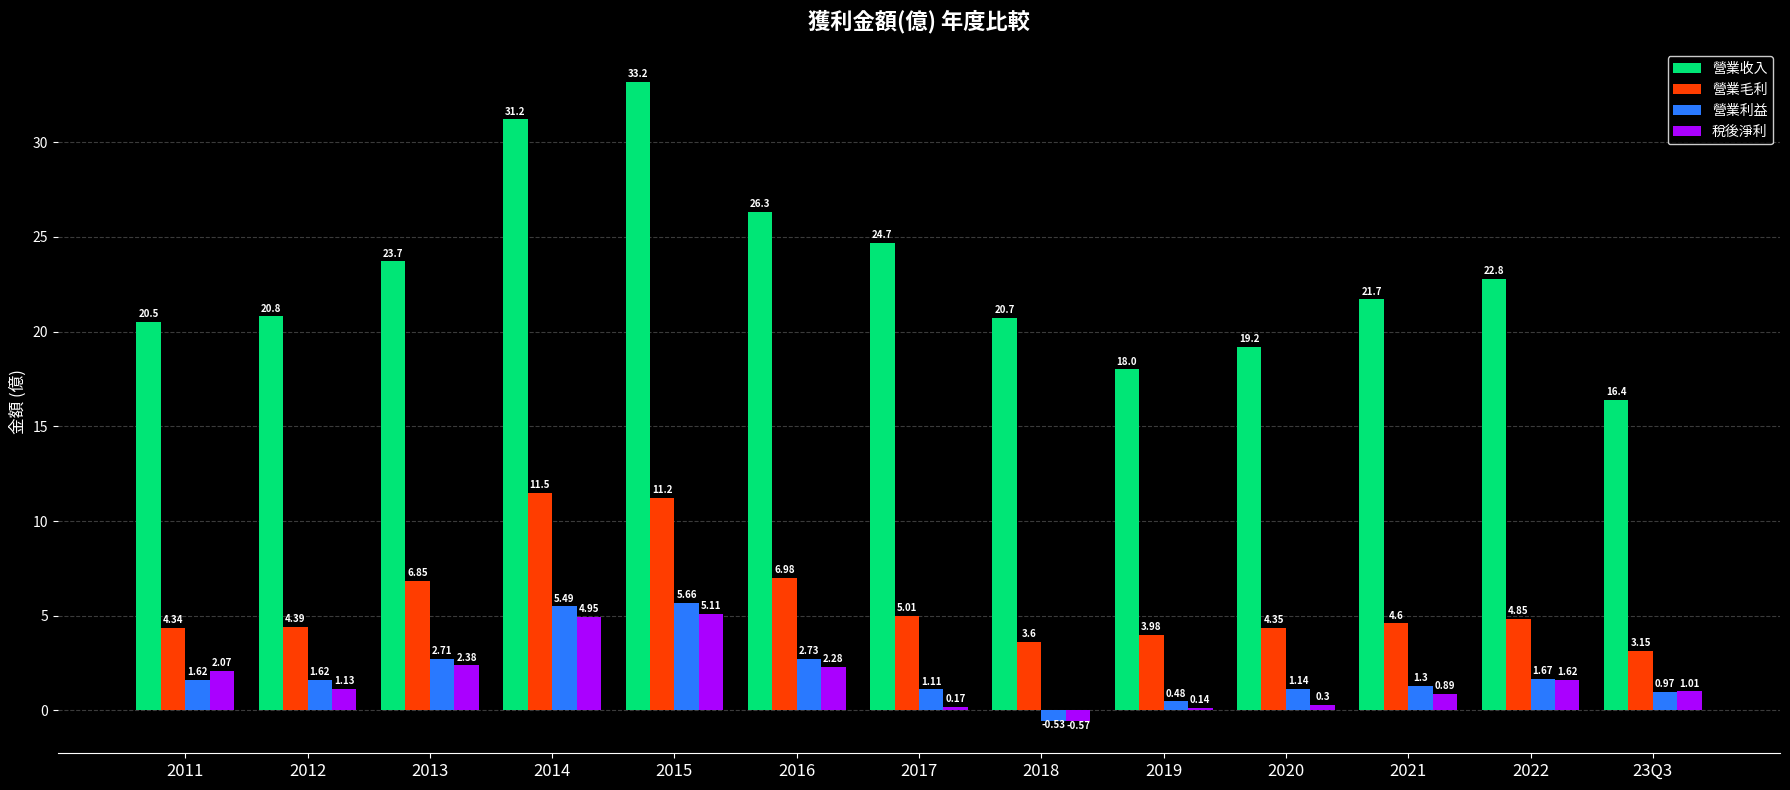

What is the average value of the 營業毛利 series?

5.8